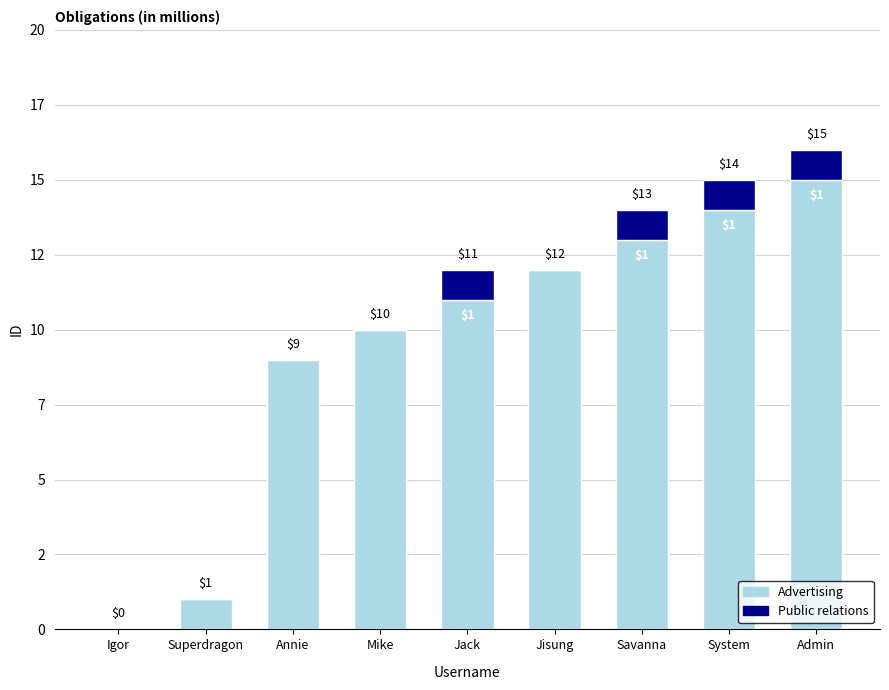

At which label is Advertising closest to 7?

Annie